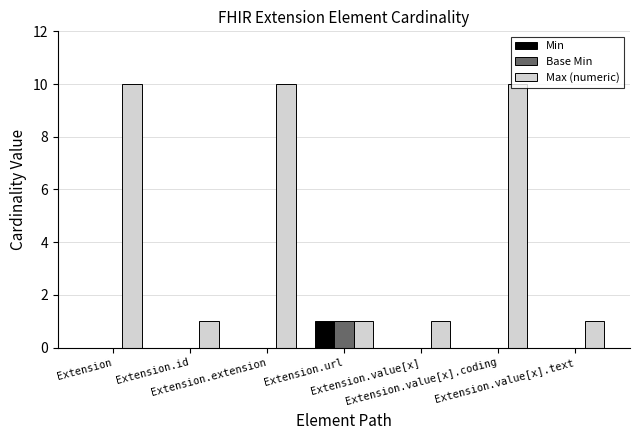

Reading right to left, what are all the values shown in this chart?

Min: 0	0	0	1	0	0	0
Base Min: 0	0	0	1	0	0	0
Max (numeric): 1	10	1	1	10	1	10